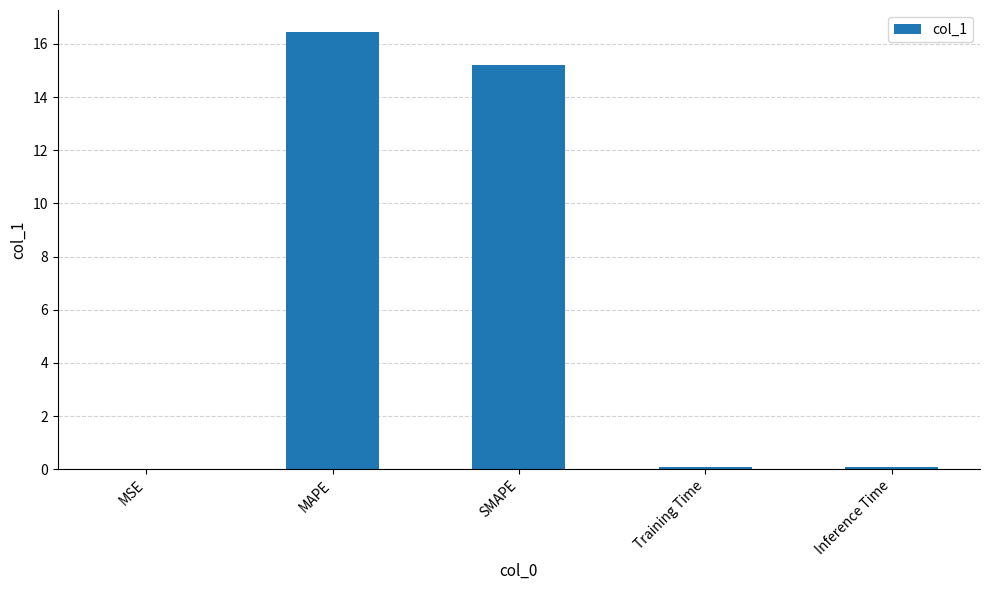

Which label corresponds to the largest value in the chart?

MAPE